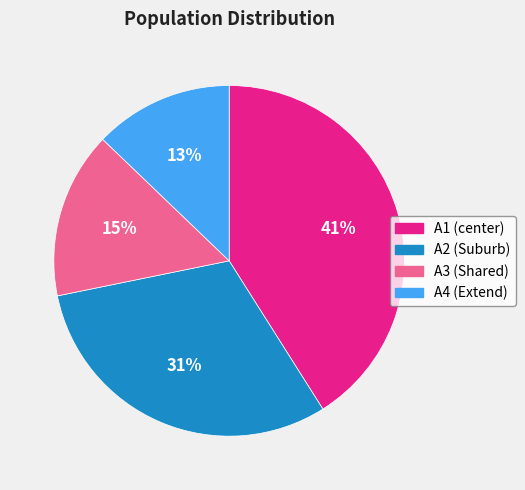

Is there any slice that represents more than half of the pie?

No